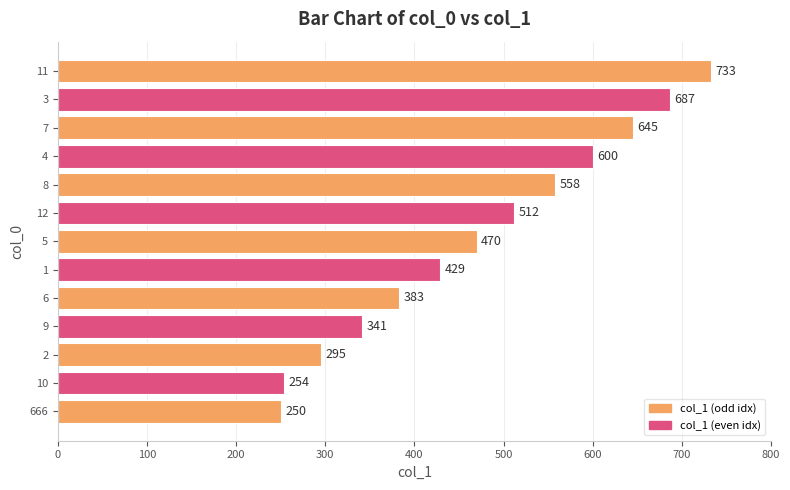

Rank the categories by value from highest to lowest.

11, 3, 7, 4, 8, 12, 5, 1, 6, 9, 2, 10, 666